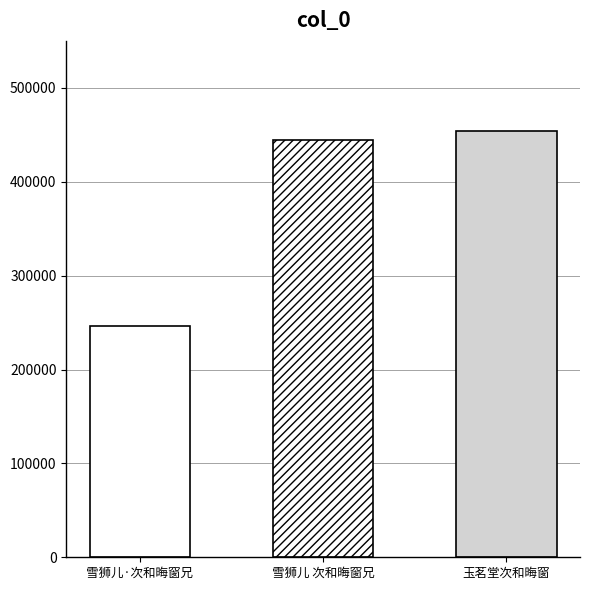

What is the minimum value shown in the chart?

246462